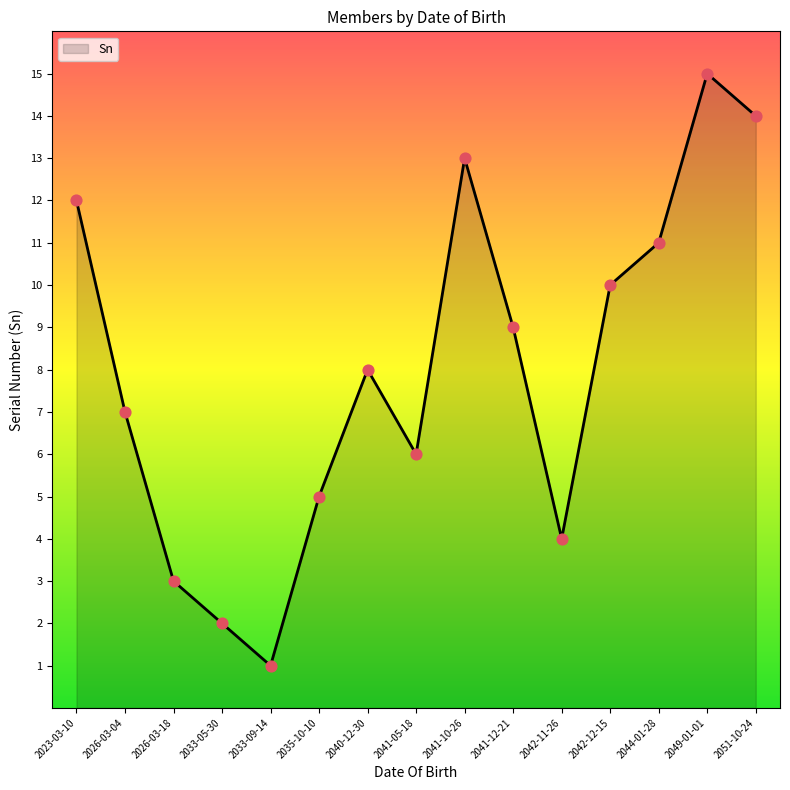

What is the change in value from 2033-05-30 to 2033-09-14?

-1